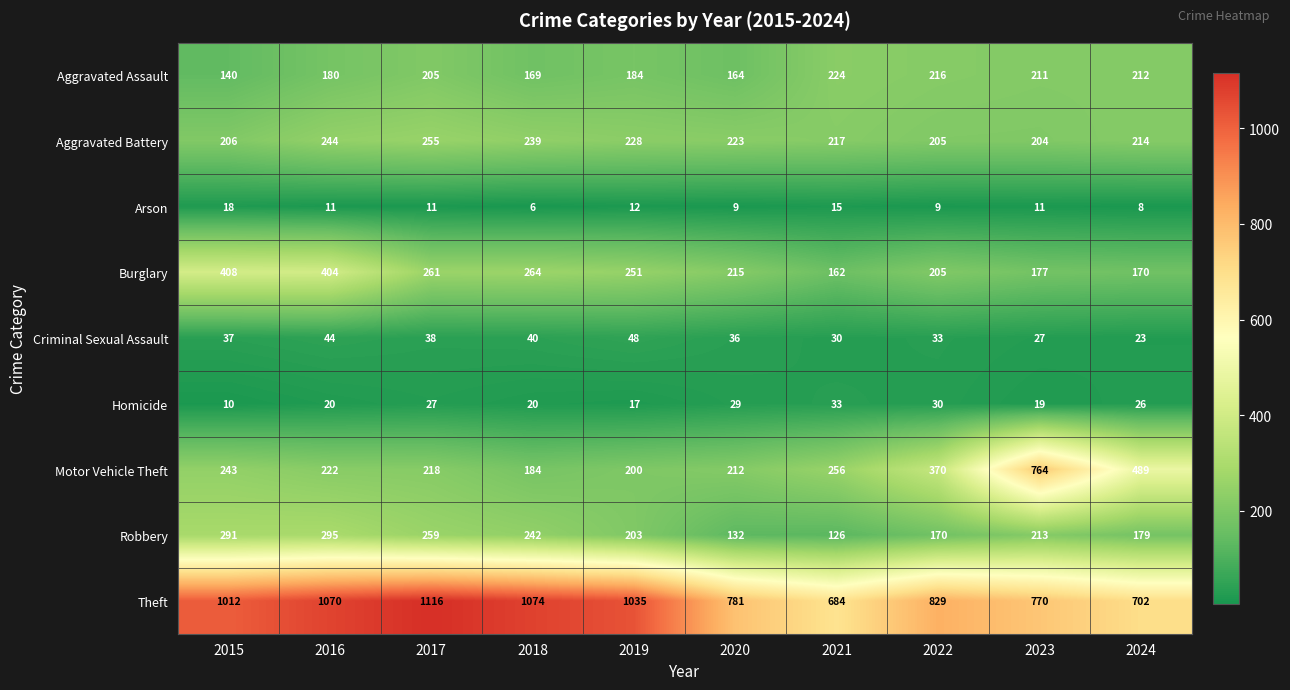

What is the total value across all series at 2023?

2396